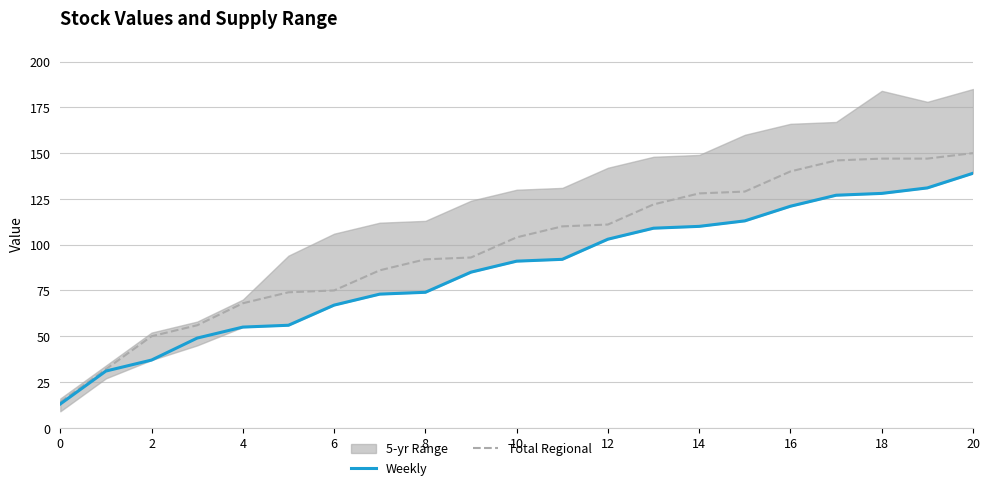

At which category is the sum across all series the highest?

20